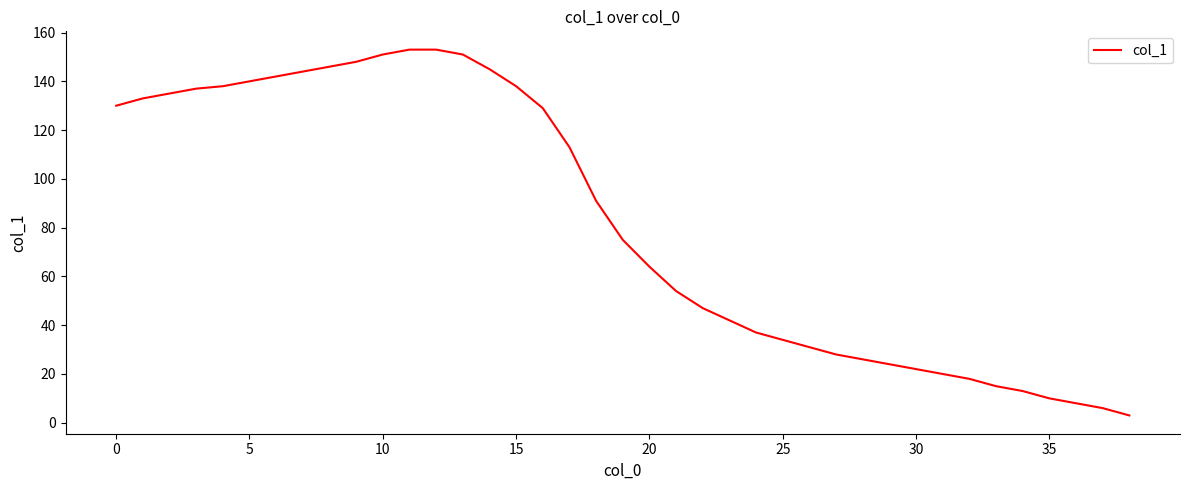

What is the maximum value shown in the chart?

153